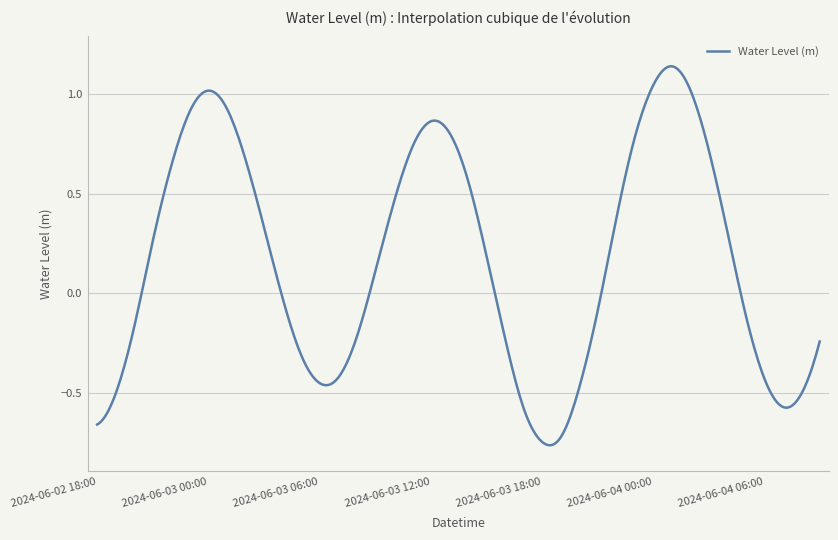

True or false: the data has more than 0 interior local peaks.

True